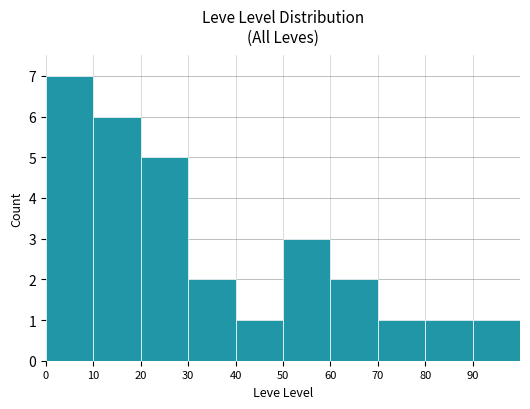

Are the bars horizontal?

No